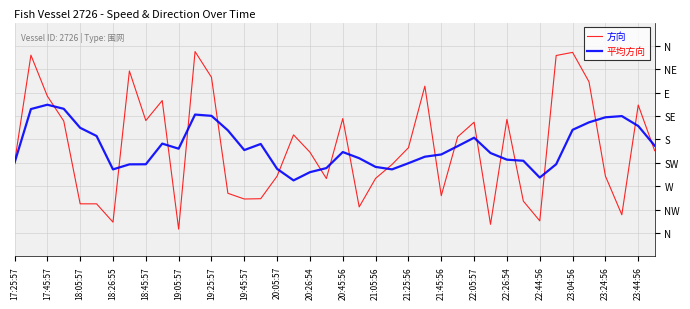

Where does the 方向 series first go above 0?

17:45:57